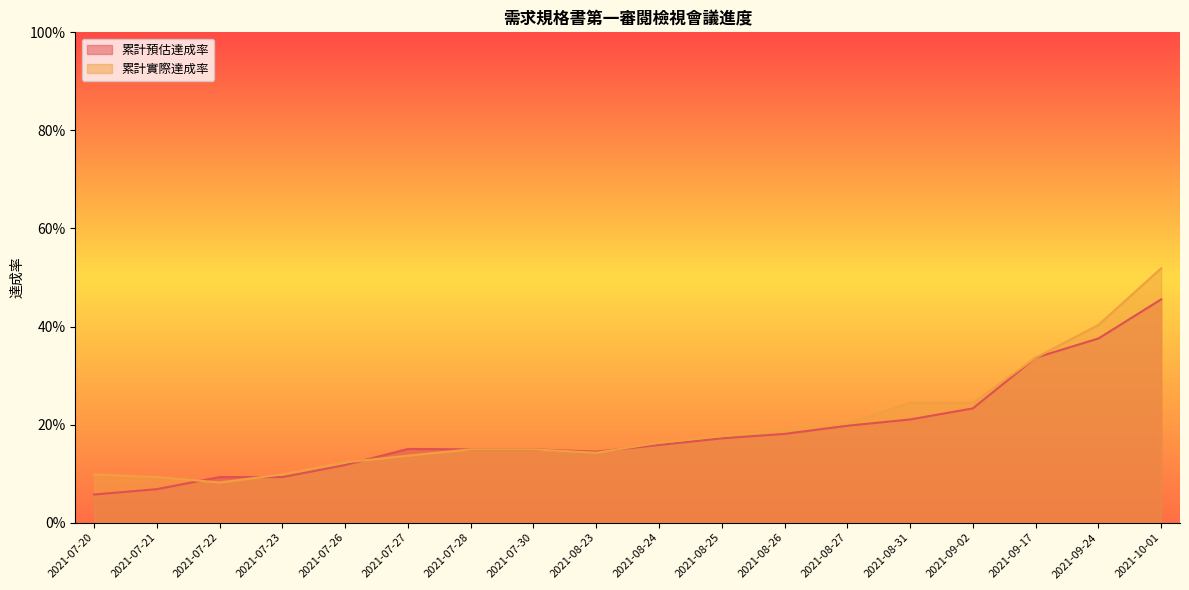

What is the minimum value for 累計實際達成率?

0.1